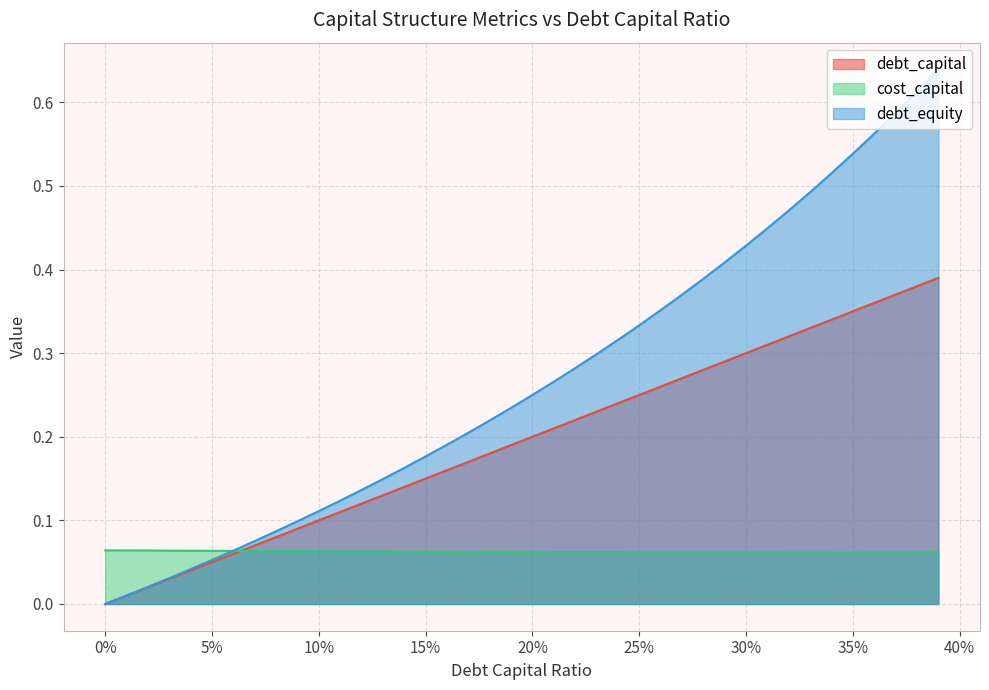

Which series has the largest total across all categories?

debt_equity